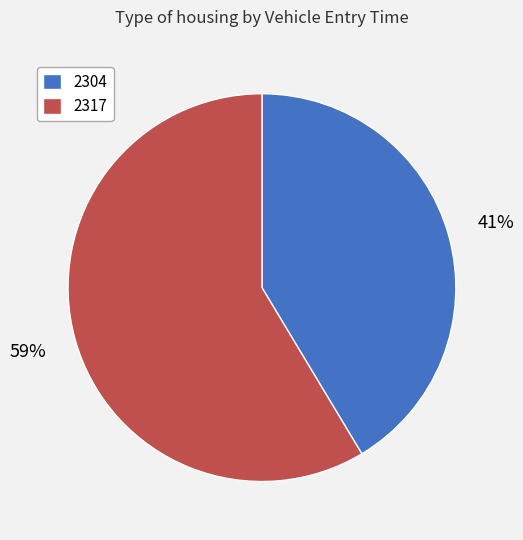

To the nearest percent, what is the combined percentage of 2304 and 2317?

100%